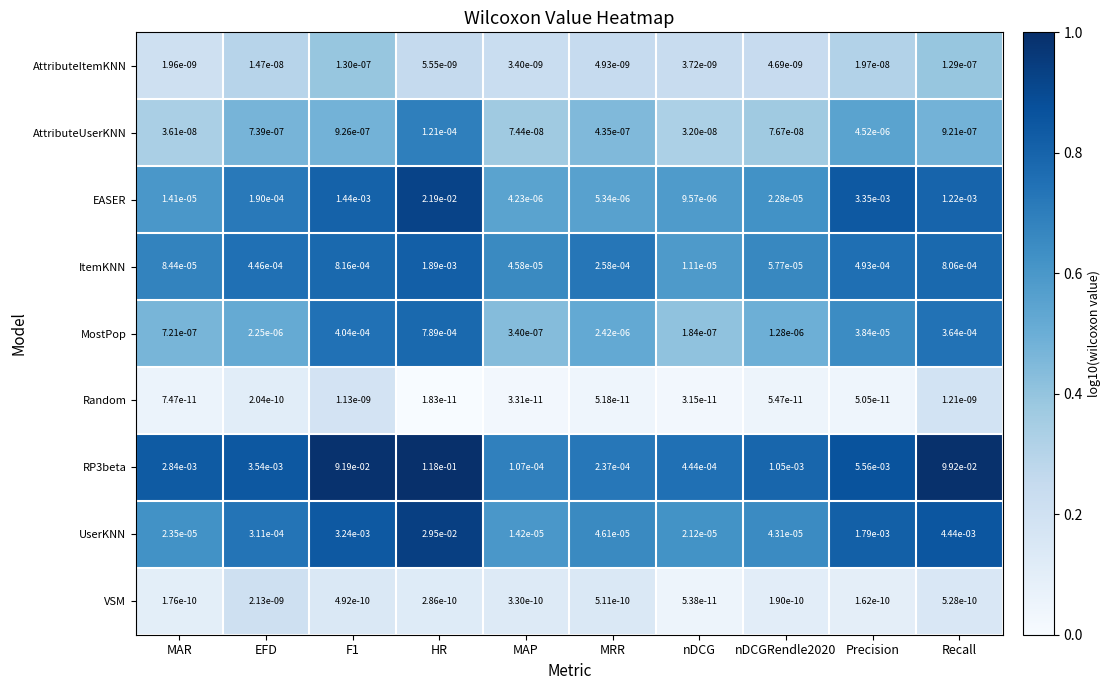

Which category has the lowest value across all series?

HR